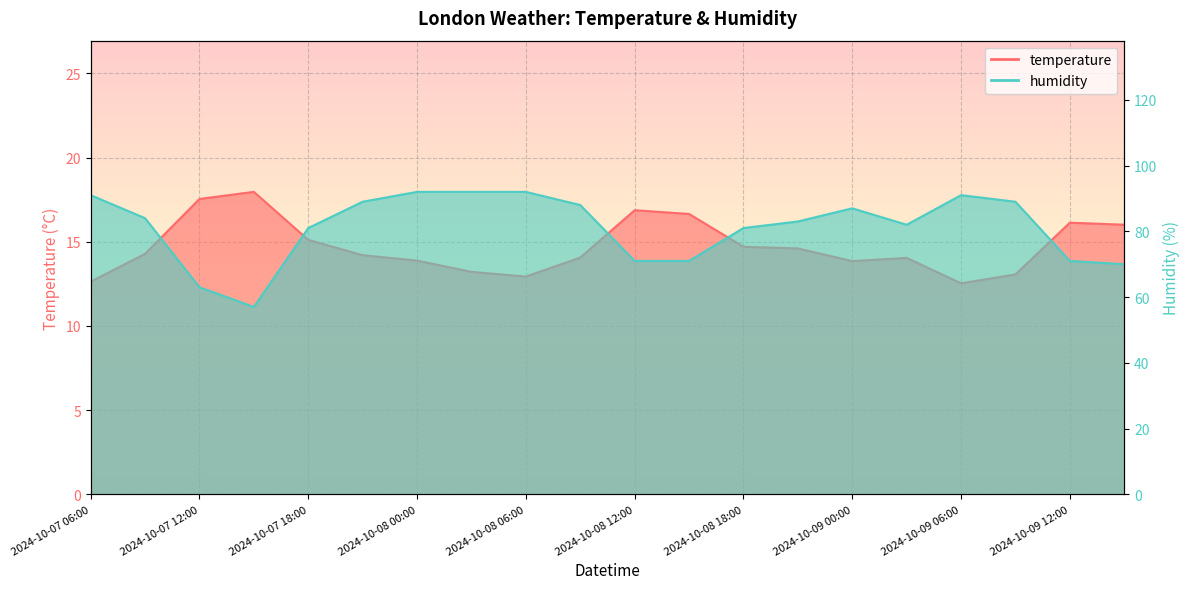

Which series has the largest total across all categories?

humidity